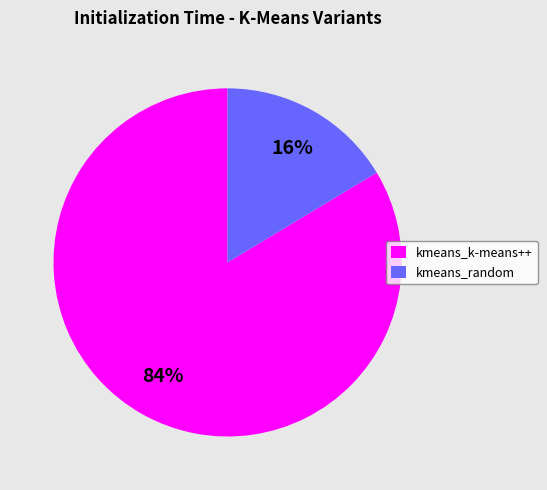

What percentage is the kmeans_k-means++ slice, to the nearest percent?

84%